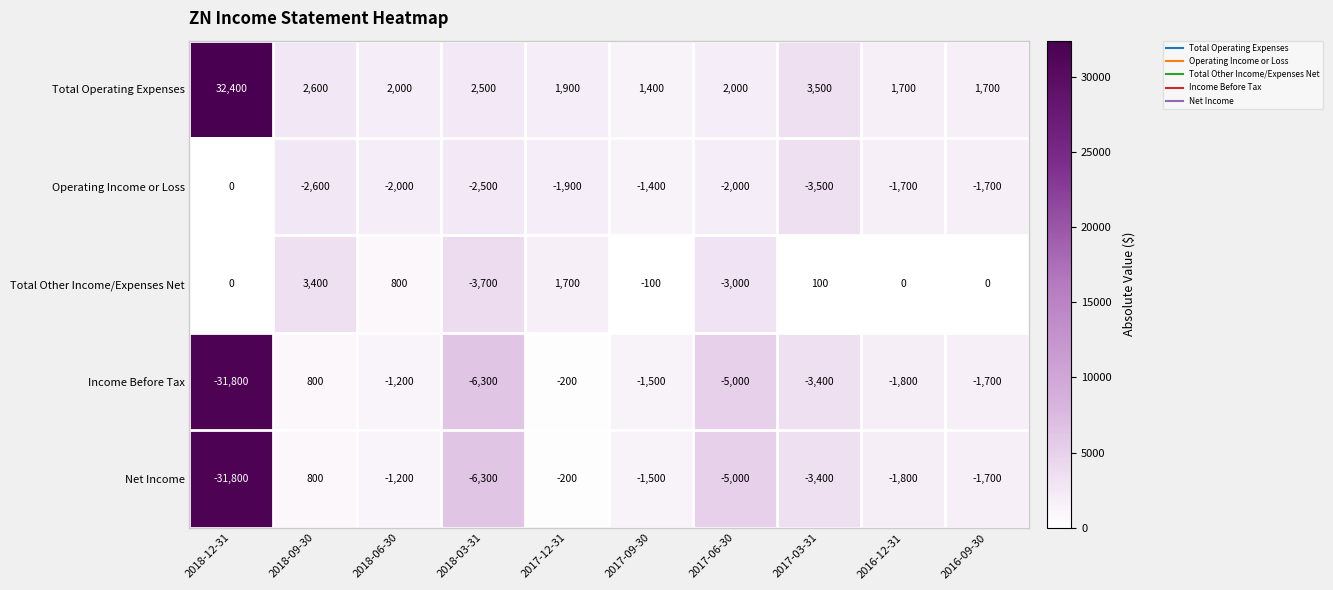

Which series changed the most between 2018-09-30 and 2016-12-31?

Total Other Income/Expenses Net